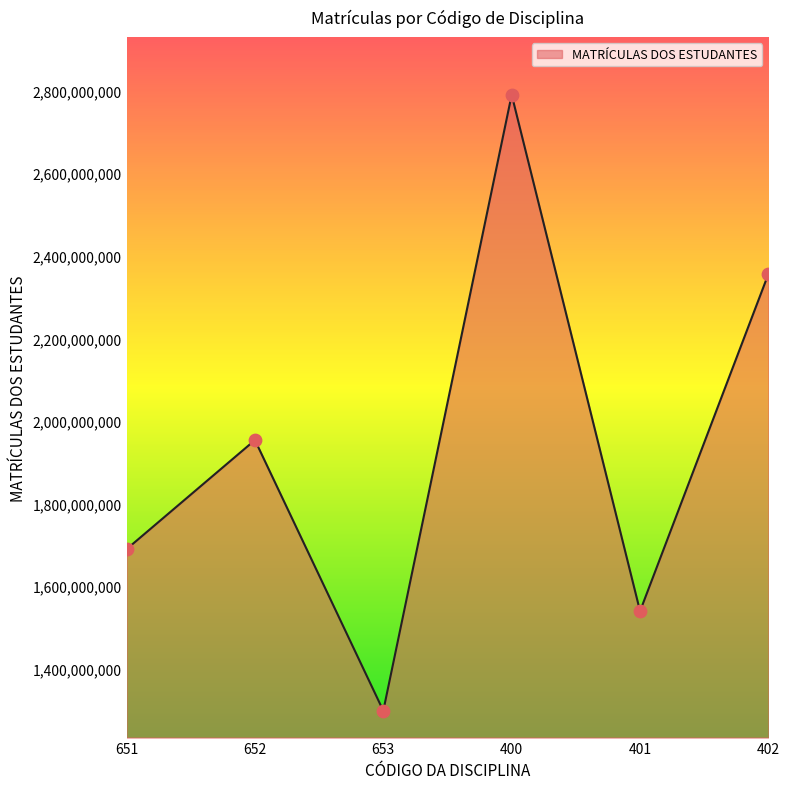

What is the ratio of the value at 400 to the value at 401?

1.8